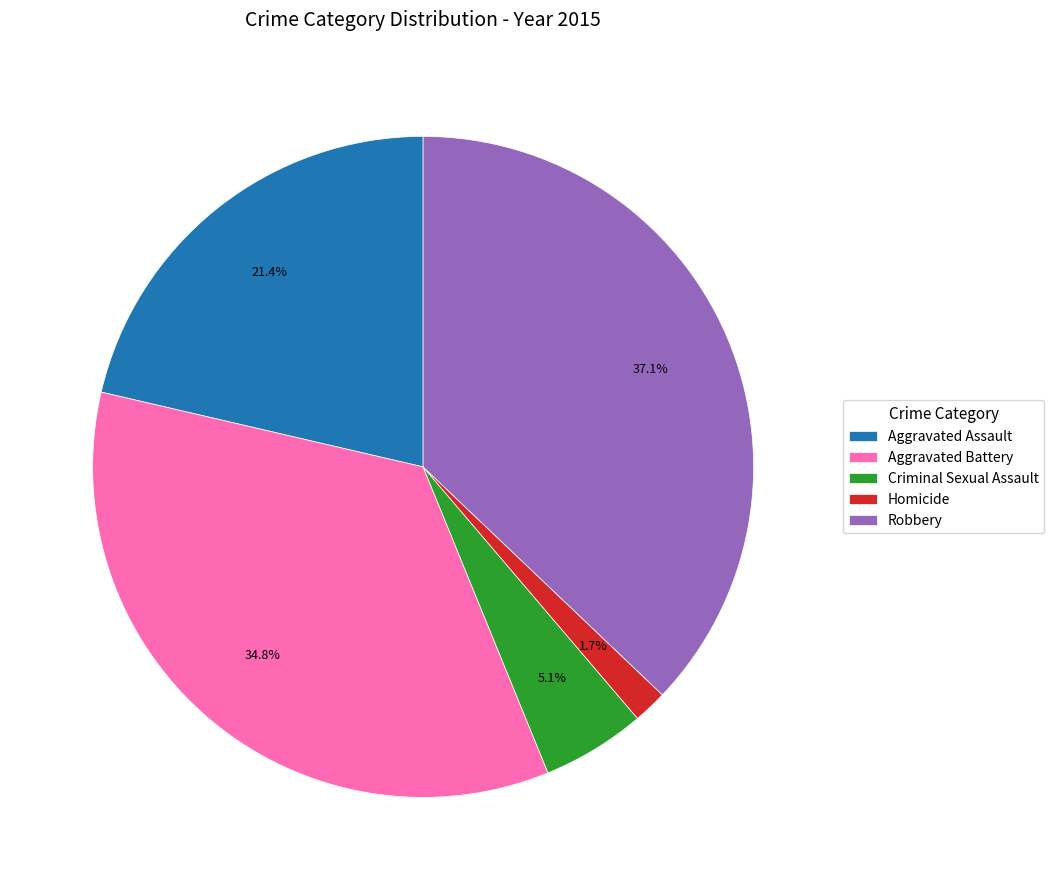

Which category has the biggest portion of the pie?

Robbery